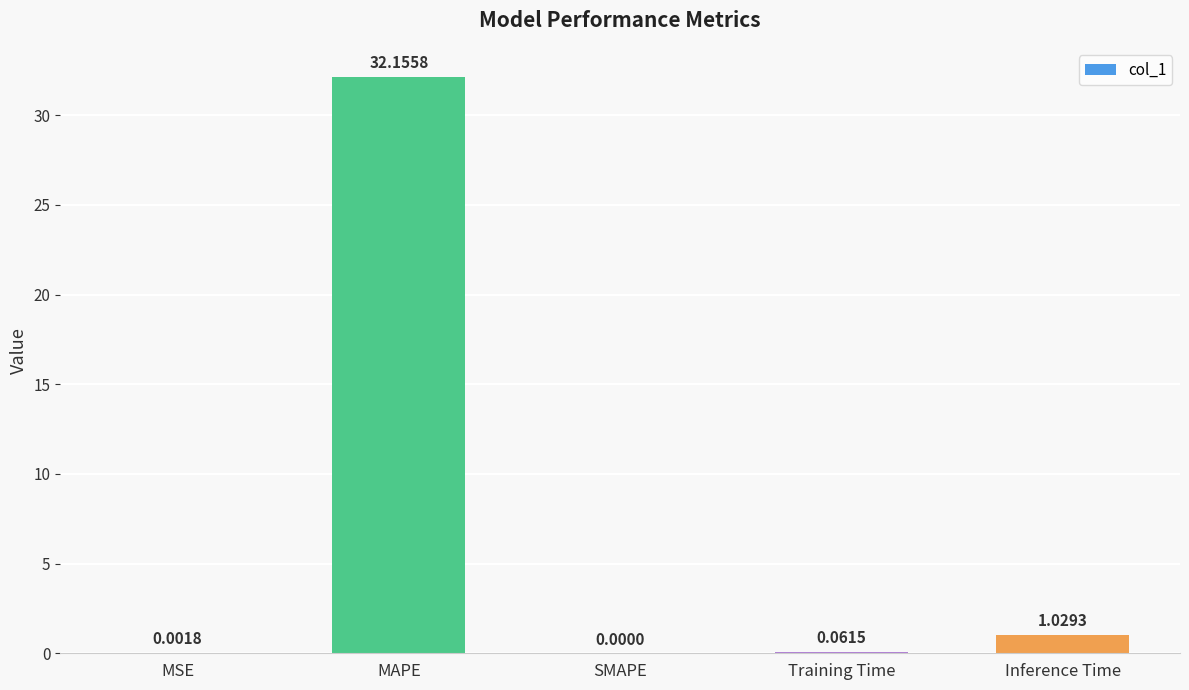

Which label corresponds to the largest value in the chart?

MAPE